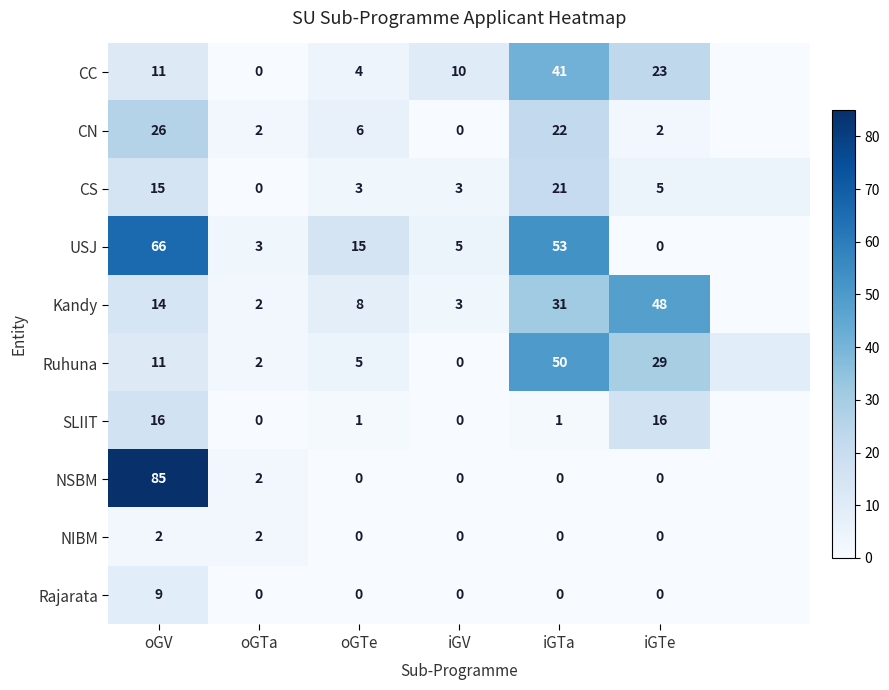

True or false: CC has a value of 11 at oGV.

True